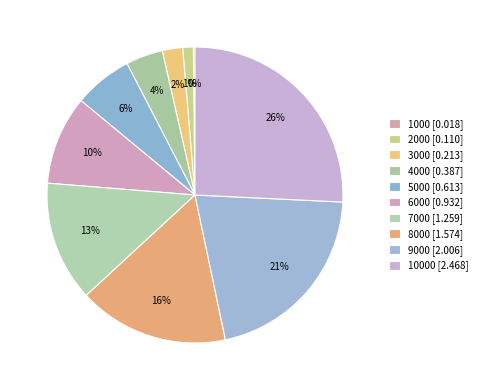

Which category has the biggest portion of the pie?

10000